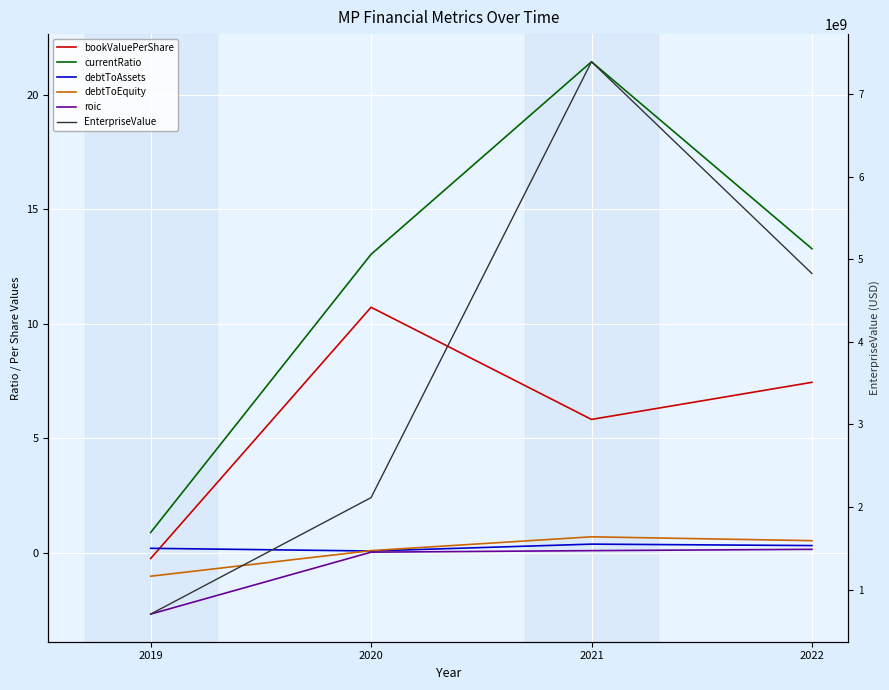

Is the value of bookValuePerShare at 2020 greater than the value of EnterpriseValue at 2021?

No